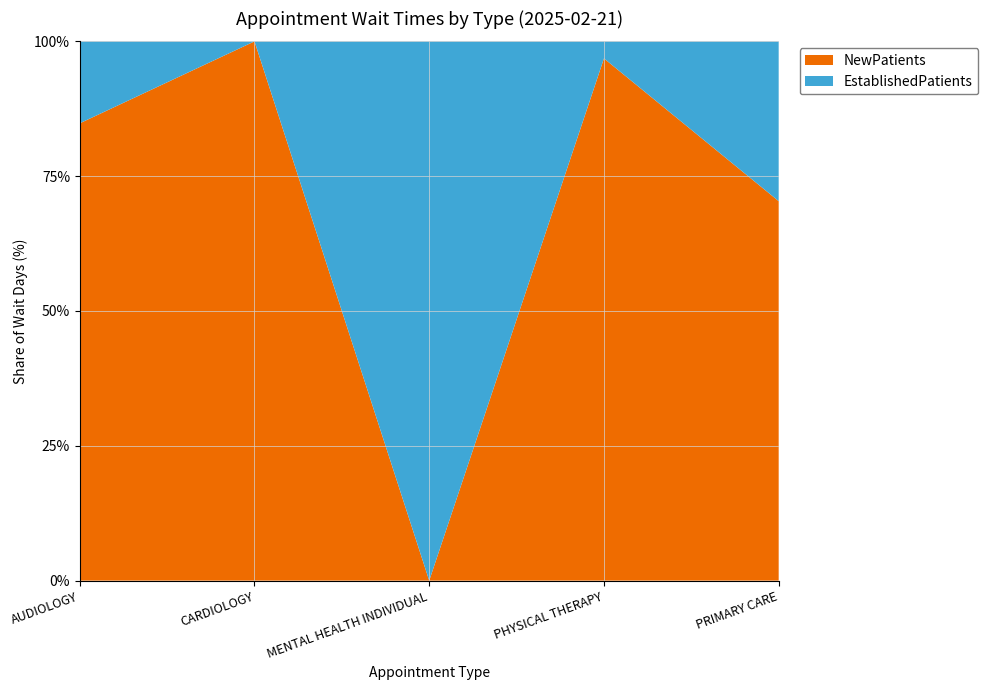

Reading left to right, what are all the values shown in this chart?

EstablishedPatients: AUDIOLOGY=5.0	CARDIOLOGY=0.0	MENTAL HEALTH INDIVIDUAL=20.4	PHYSICAL THERAPY=0.5	PRIMARY CARE=3.2
NewPatients: AUDIOLOGY=27.9	CARDIOLOGY=32.0	MENTAL HEALTH INDIVIDUAL=0.0	PHYSICAL THERAPY=15.3	PRIMARY CARE=7.6